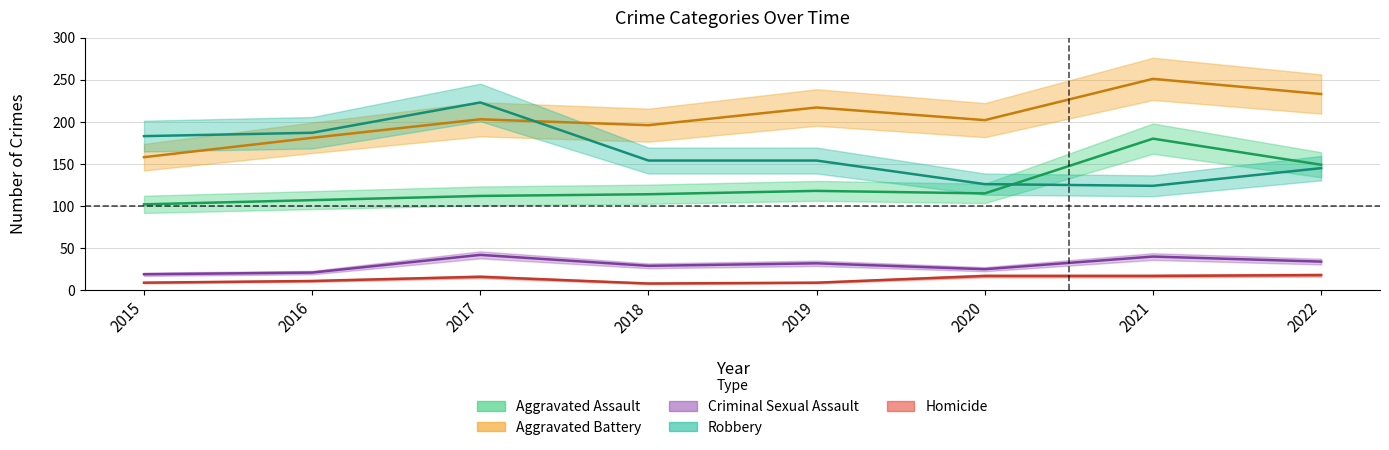

Rank the series at 2018 from lowest to highest value.

Homicide, Criminal Sexual Assault, Aggravated Assault, Robbery, Aggravated Battery